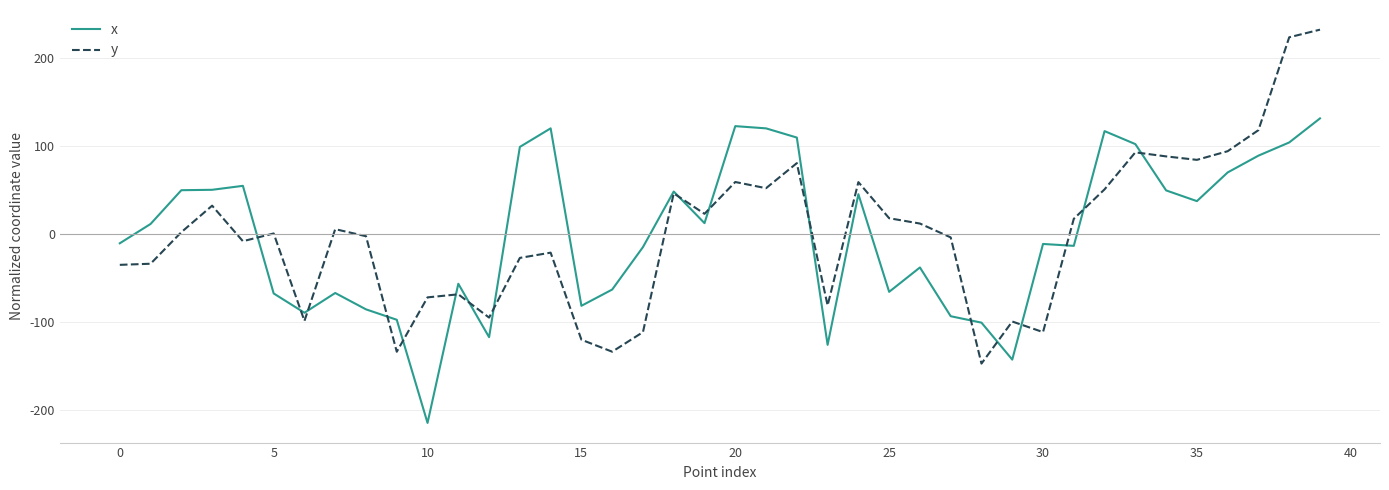

What is the highest value of the y series?

232.4